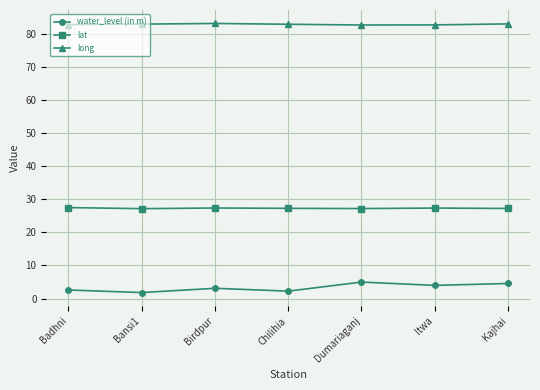

What is the smallest value displayed?

1.8